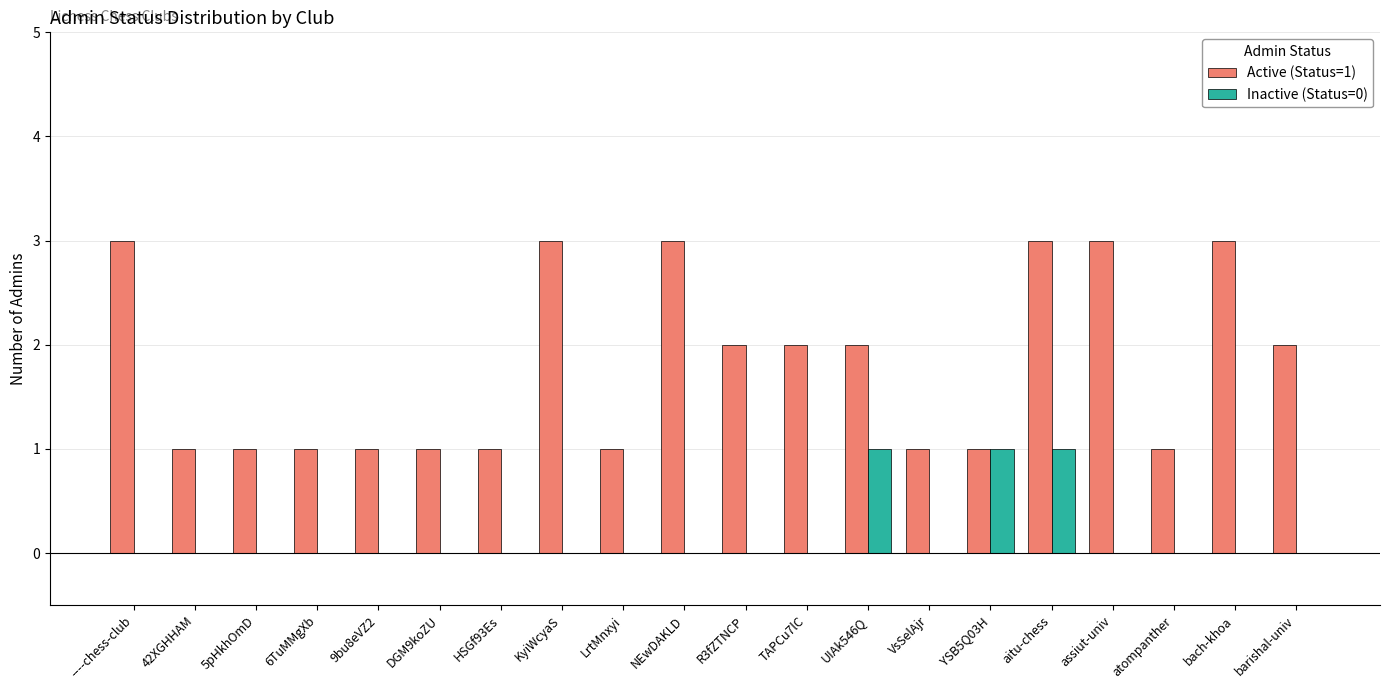

Which series has the widest spread of values?

Active (Status=1)